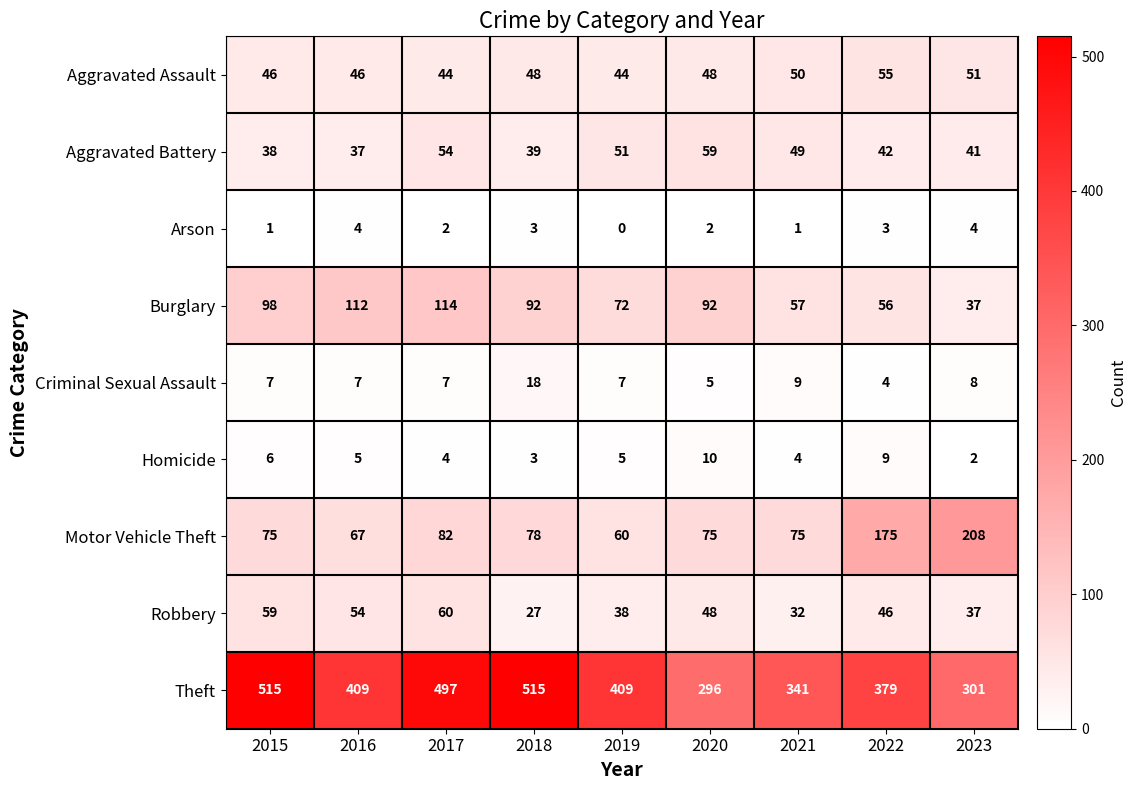

What is the maximum value shown in the chart?

515